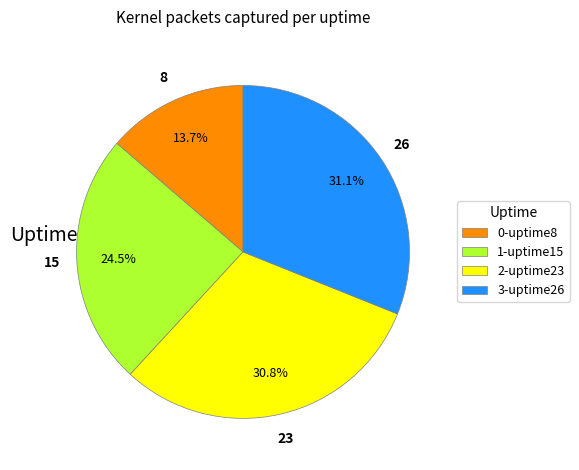

What percentage do 3-uptime26 and 1-uptime15 together represent?

55.5%